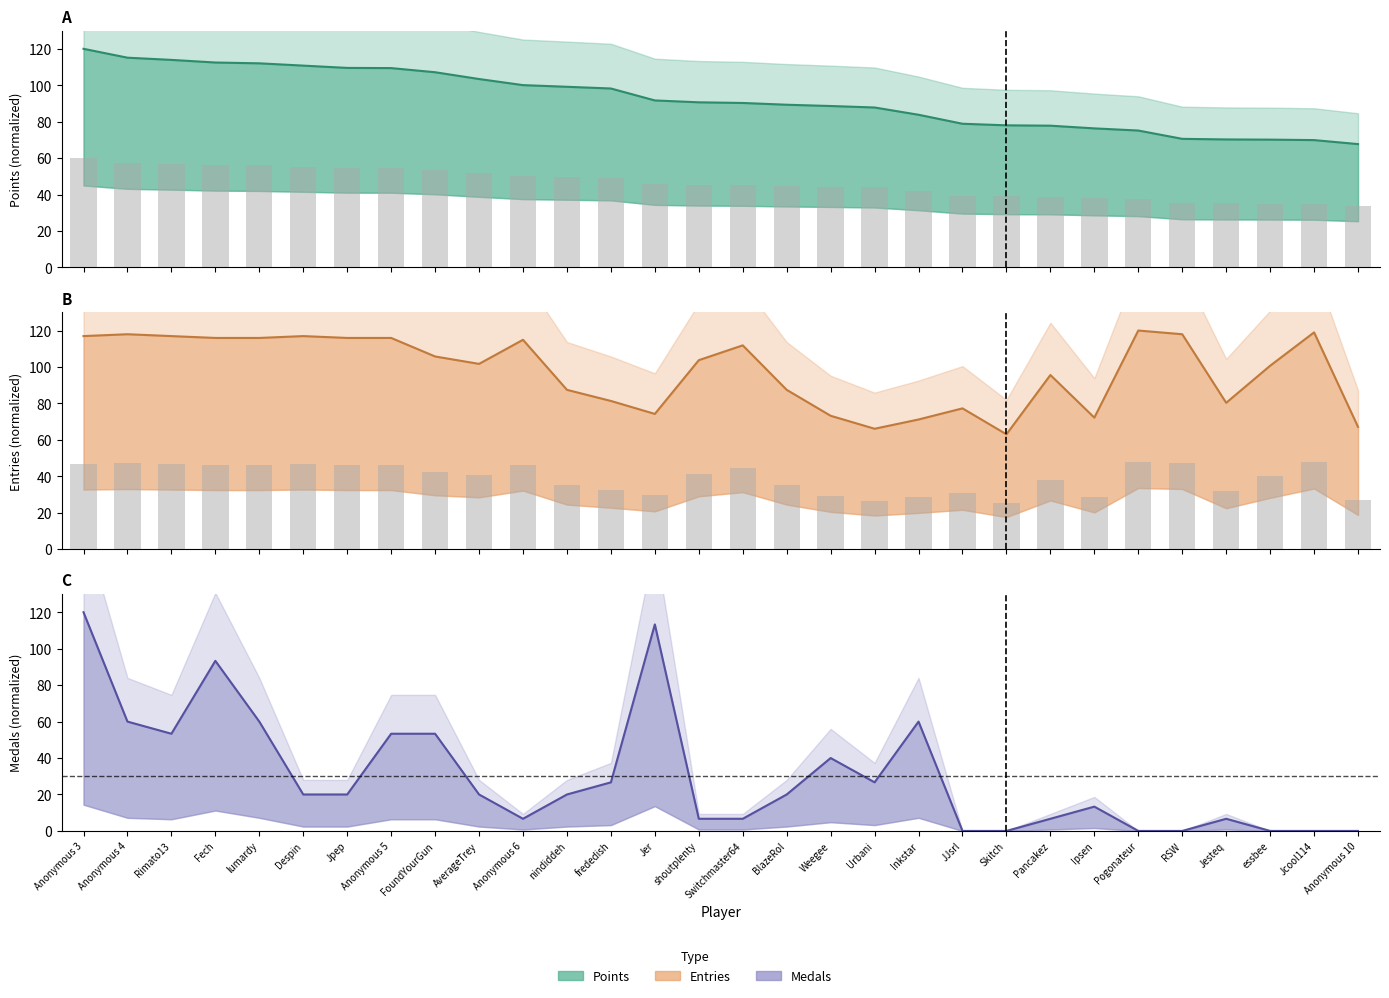

Reading left to right, extract all data points from this chart.

Points: 120.0	115.1	113.9	112.5	112.0	110.8	109.5	109.4	107.1	103.4	100.1	99.2	98.2	91.7	90.6	90.3	89.3	88.6	87.8	83.8	78.9	78.0	77.8	76.3	75.2	70.6	70.3	70.2	69.9	67.7
Entries: 116.9	118.0	116.9	115.9	115.9	116.9	115.9	115.9	105.8	101.7	114.9	87.5	81.4	74.2	103.7	111.9	87.5	73.2	66.1	71.2	77.3	63.1	95.6	72.2	120.0	118.0	80.3	100.7	119.0	67.1
Medals: 120.0	60.0	53.3	93.3	60.0	20.0	20.0	53.3	53.3	20.0	6.7	20.0	26.7	113.3	6.7	6.7	20.0	40.0	26.7	60.0	0.0	0.0	6.7	13.3	0.0	0.0	6.7	0.0	0.0	0.0